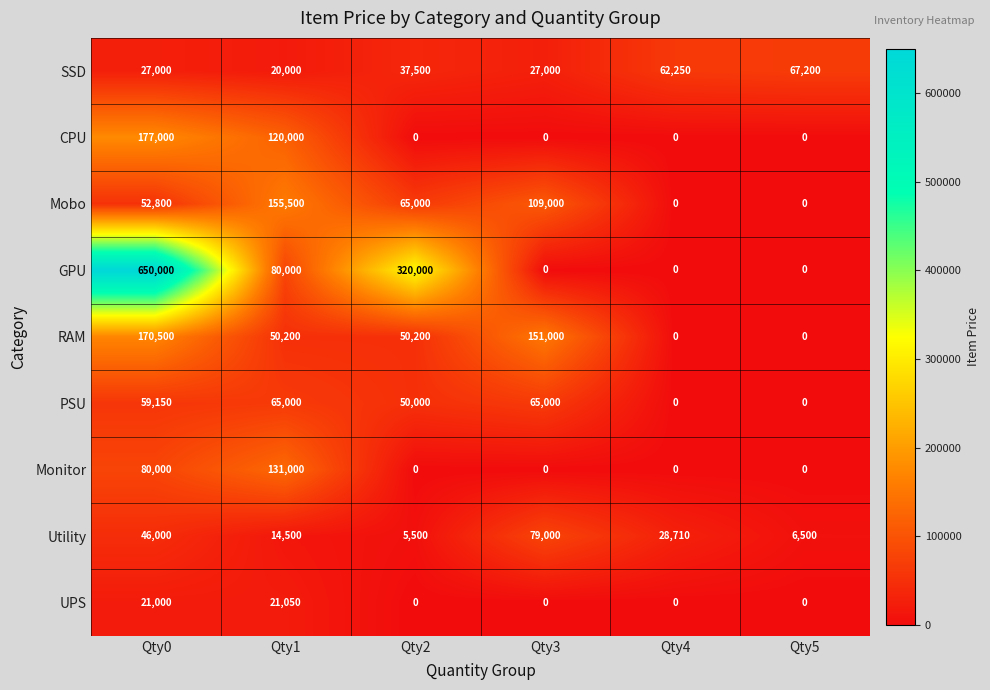

True or false: GPU has a value of 124774 at Qty1.

False